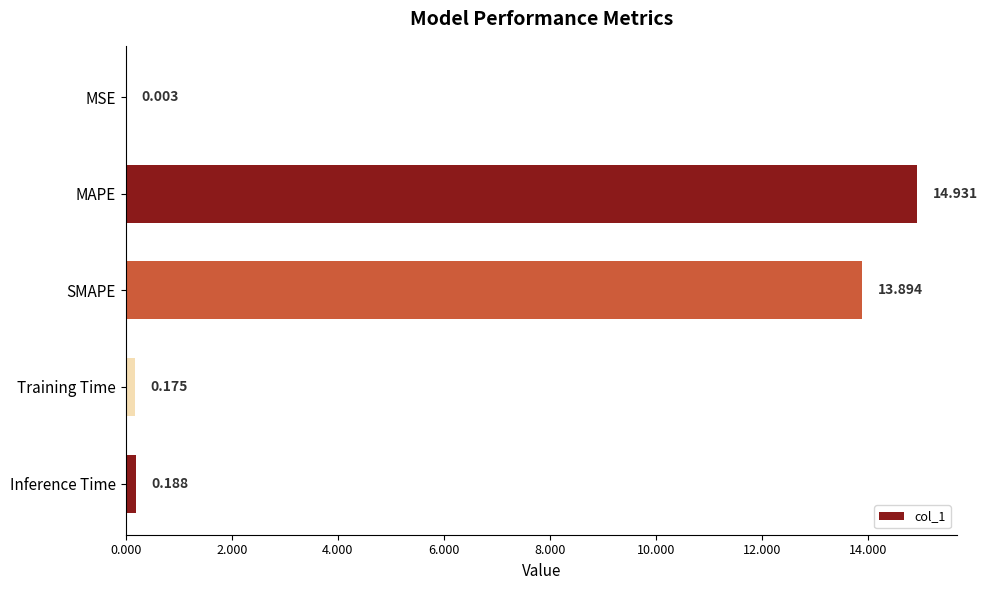

Between SMAPE and Training Time, which is larger?

SMAPE